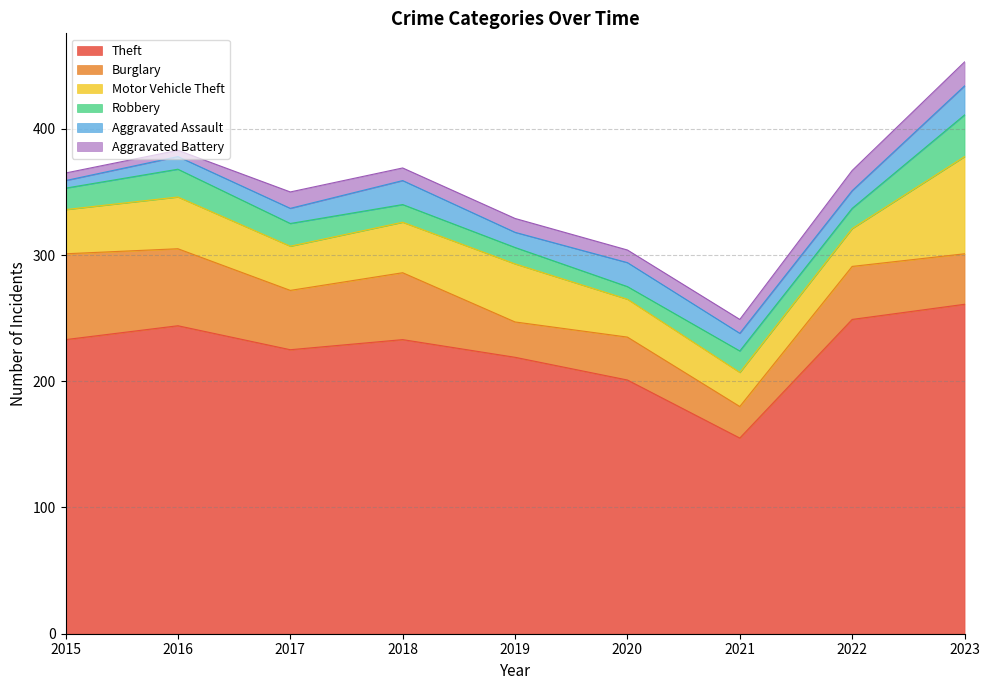

What is the difference between the maximum and minimum values in the Theft series?

106